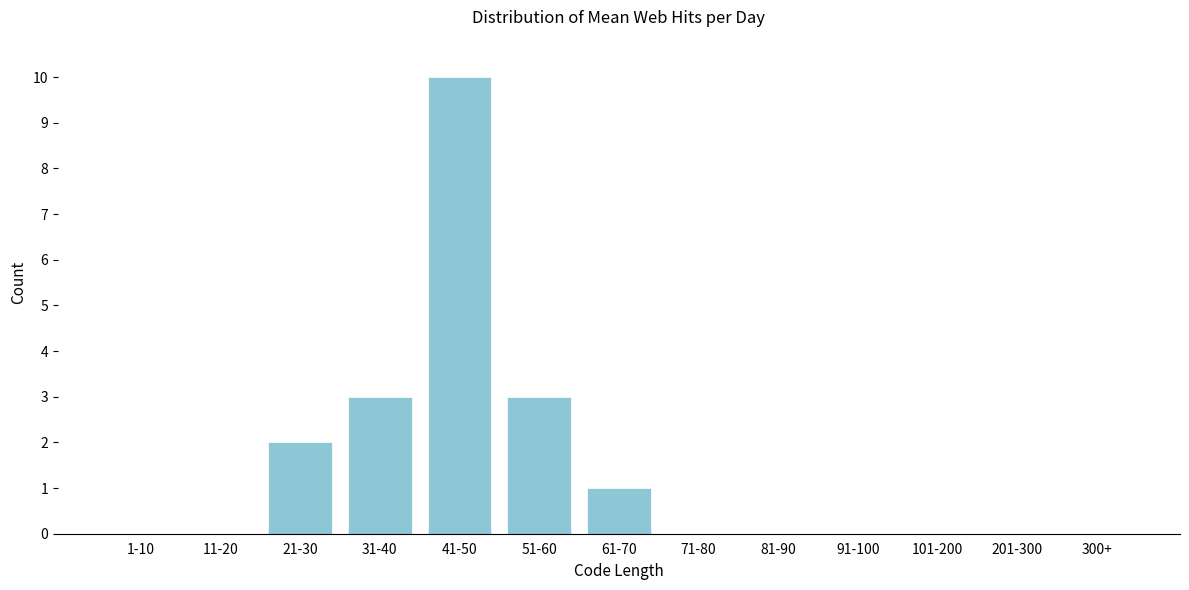

Reading left to right, list all the values displayed in this chart.

1-10=0	11-20=0	21-30=2	31-40=3	41-50=10	51-60=3	61-70=1	71-80=0	81-90=0	91-100=0	101-200=0	201-300=0	300+=0